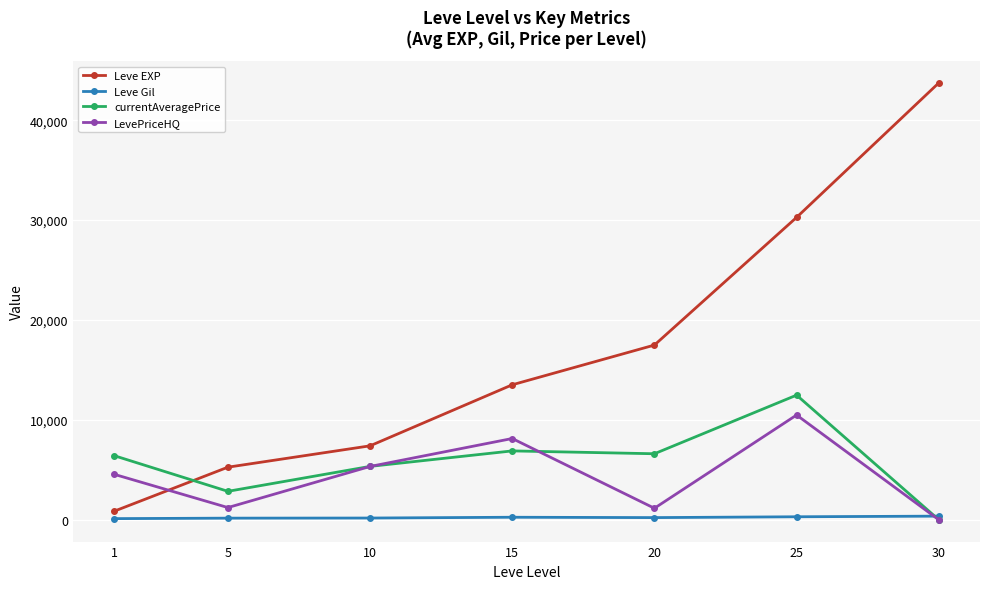

Which series has the largest range (max minus min)?

Leve EXP